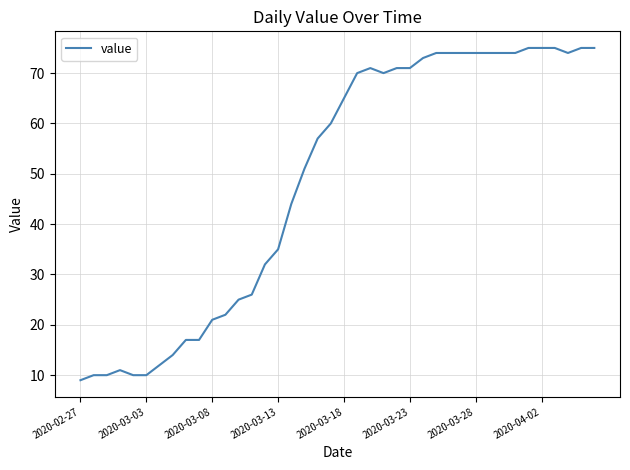

What is the minimum value shown in the chart?

9